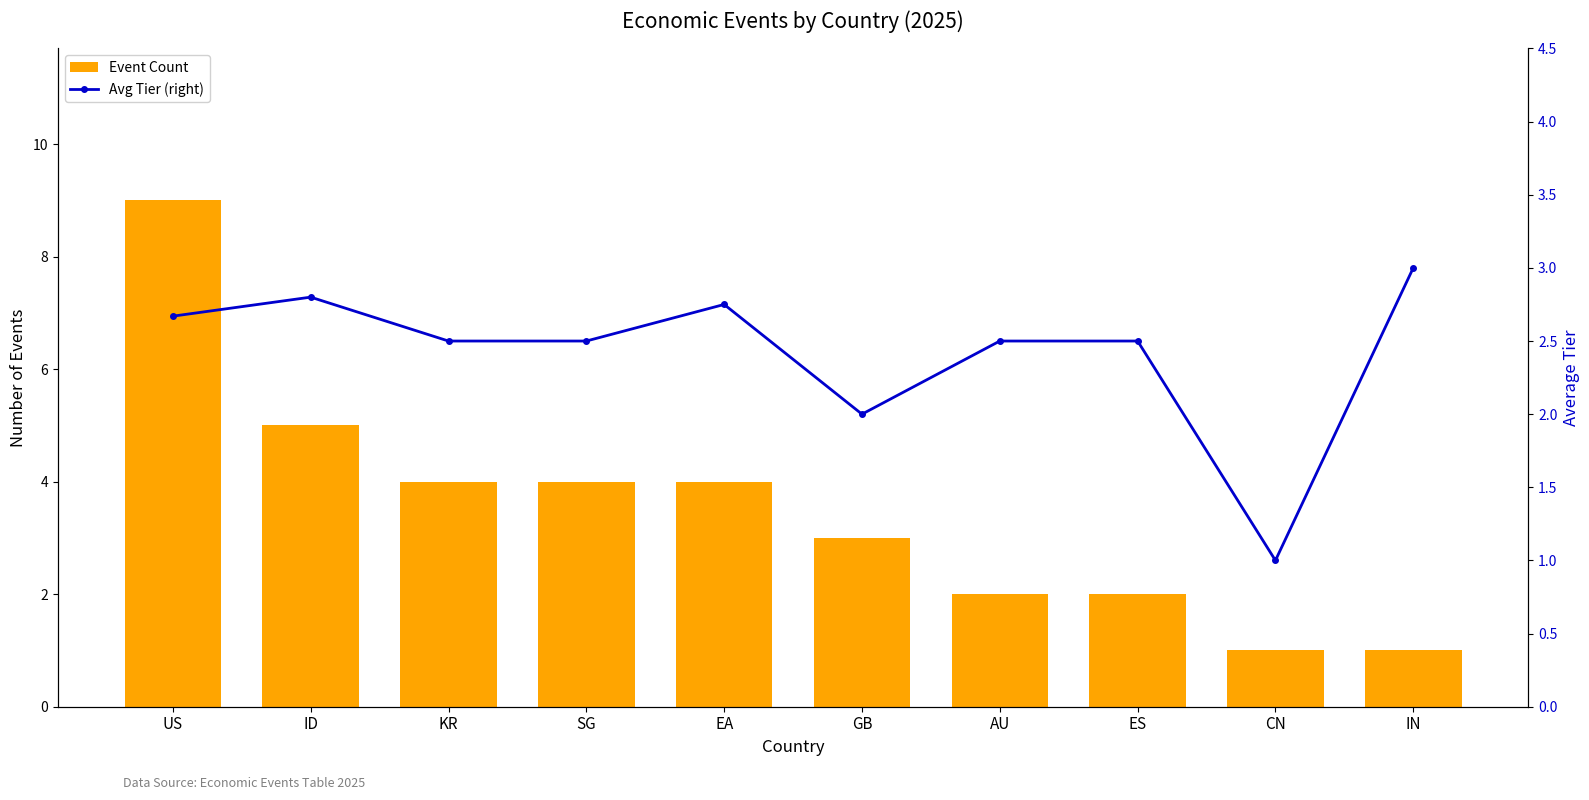

The Avg Tier (right) series shows 4.3 at EA. True or false?

False